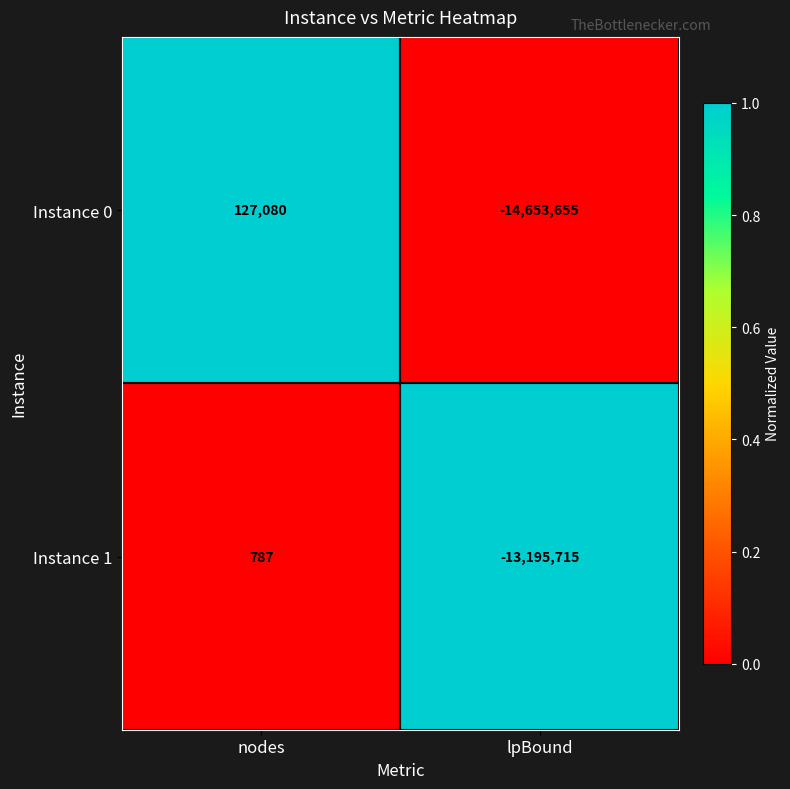

What is the difference between the Instance 1 values at lpBound and nodes?

13196502